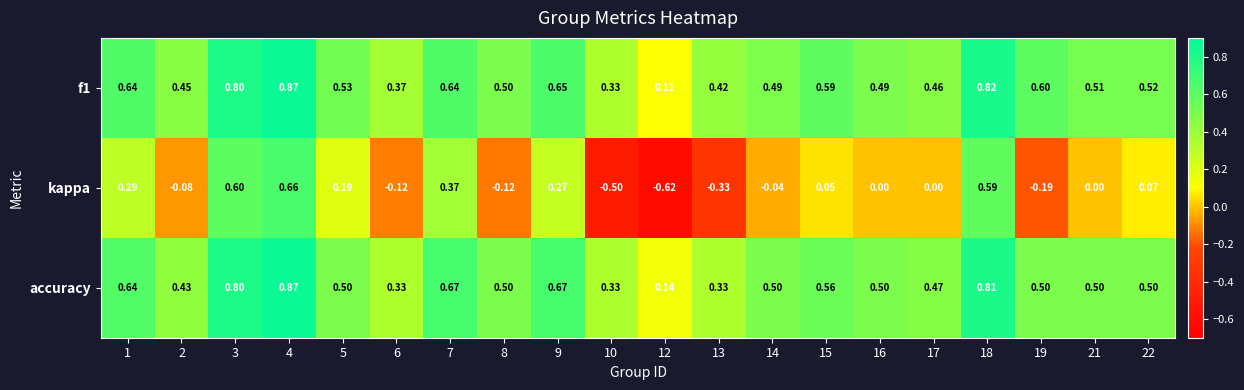

At which category is the sum across all series the highest?

4